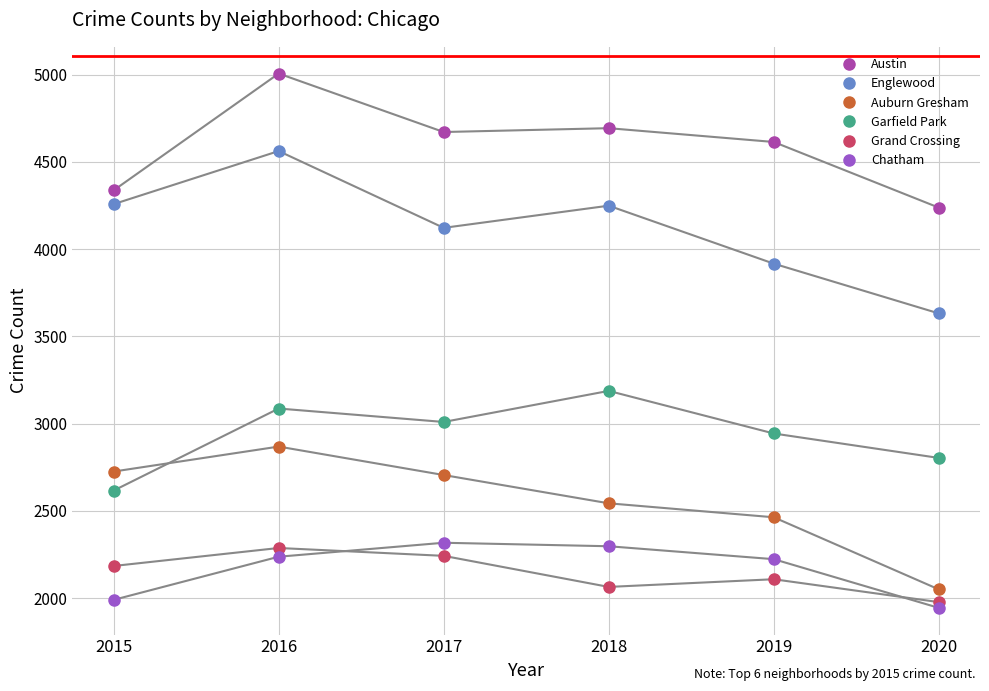

Is it true that Chatham equals 1248 at 2020?

False